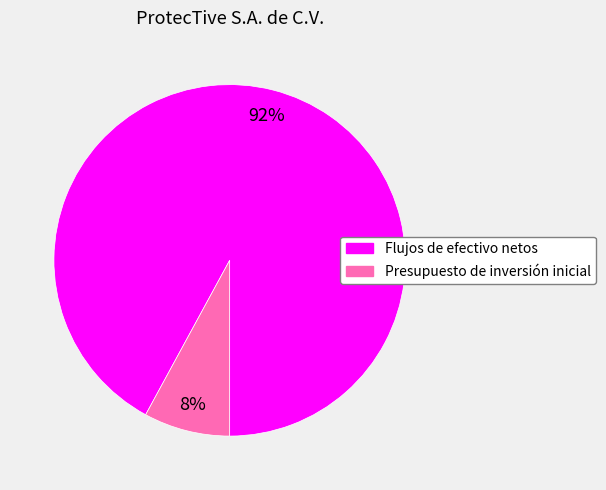

Is the sum of Flujos de efectivo netos and Presupuesto de inversión inicial greater than half?

Yes